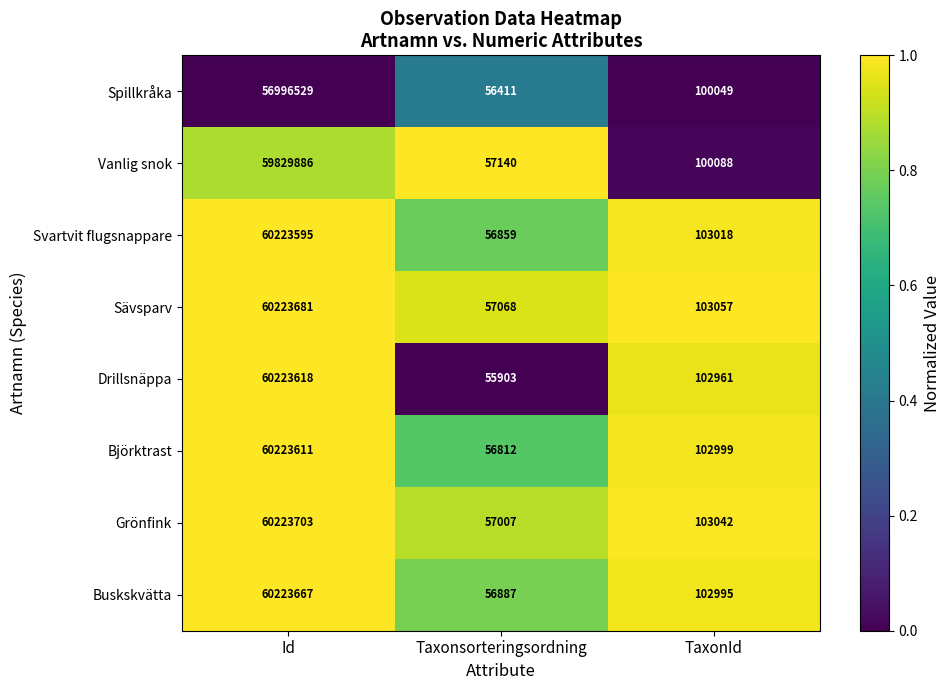

At which category is the sum across all series the highest?

Id